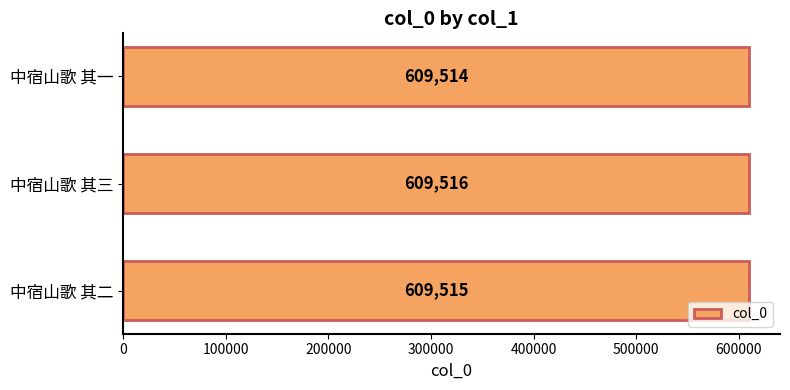

What is the ratio of the value at 中宿山歌 其三 to the value at 中宿山歌 其二?

1.0